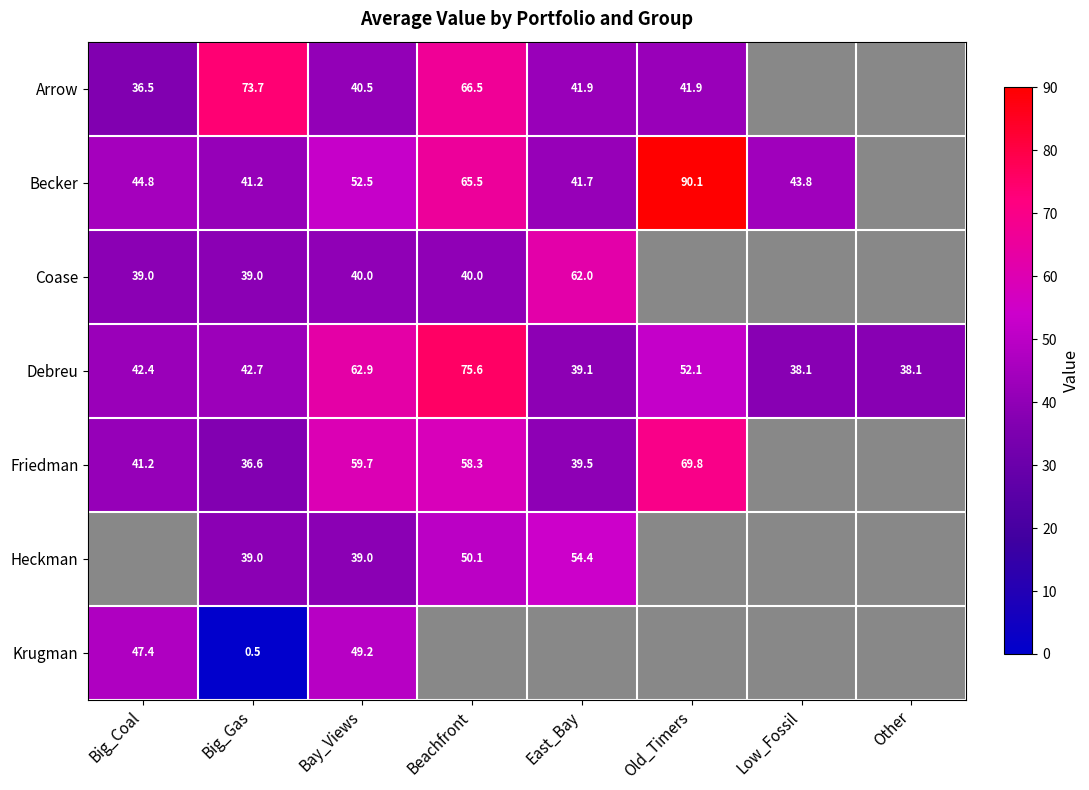

Where is Debreu nearest to the value 56?

Old_Timers